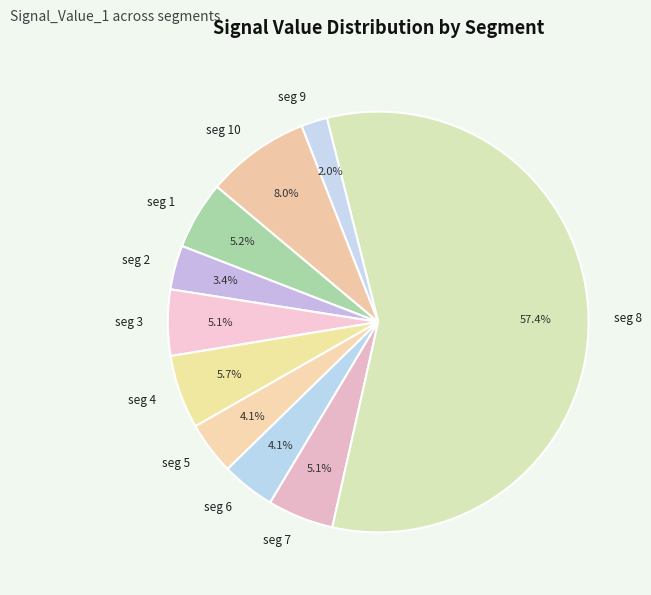

Is the sum of seg 1 and seg 2 greater than half?

No